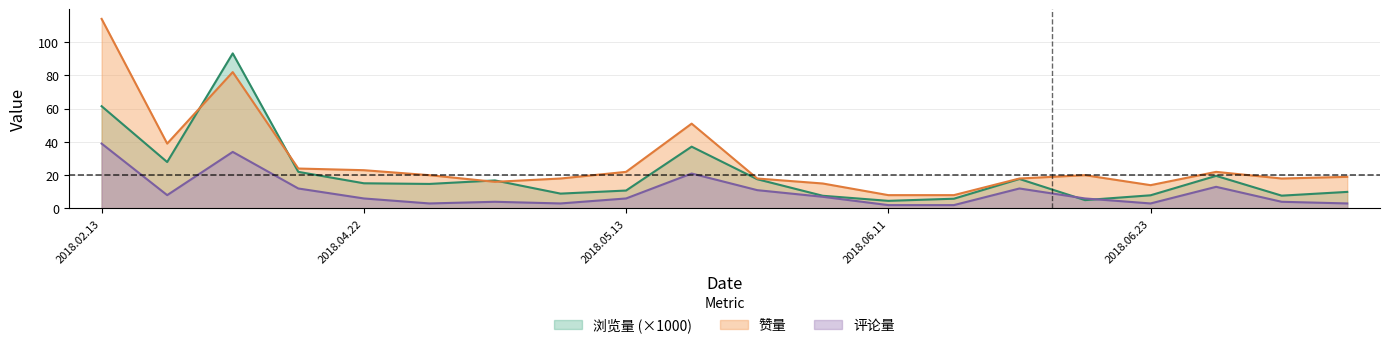

The value of 浏览量 at 2018.06.16 is 27.1. True or false?

False